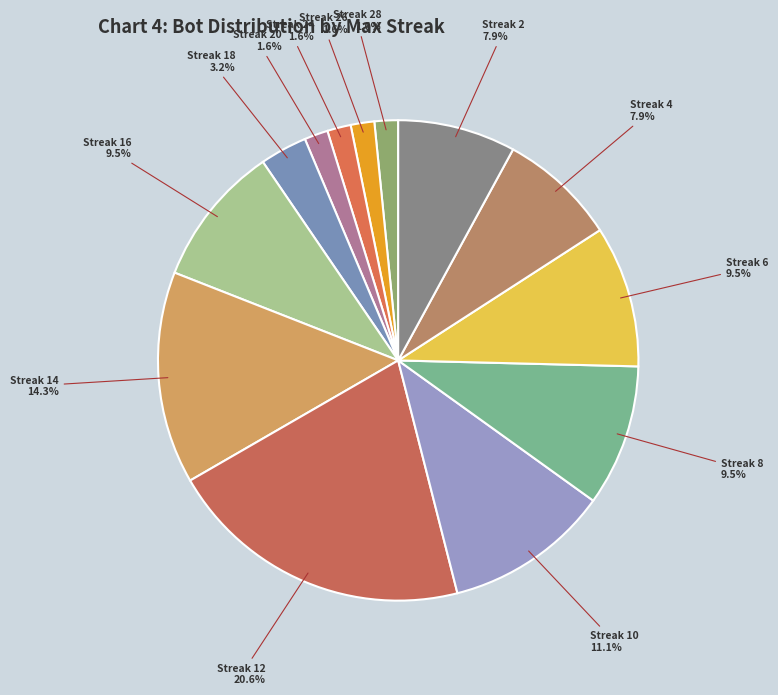

What is the ratio of the value at Streak 6 to the value at Streak 18?

3.0